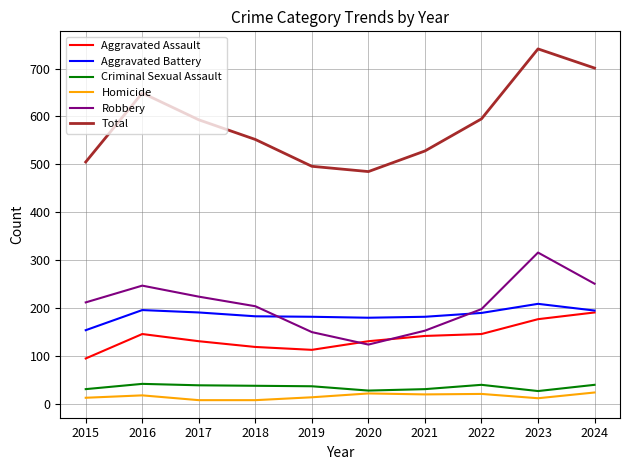

What is the smallest value displayed?

8